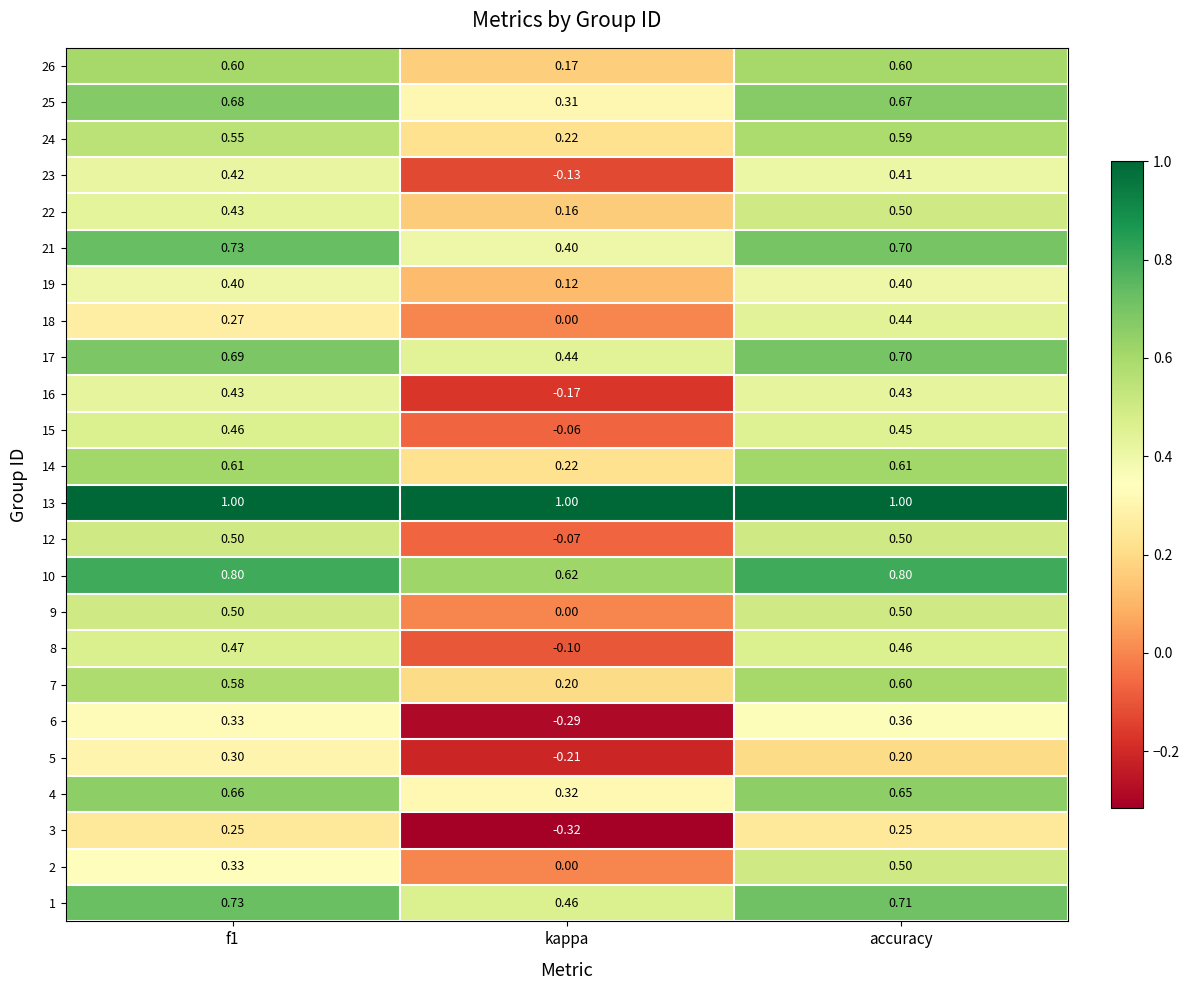

At which category is the sum across all series the highest?

accuracy